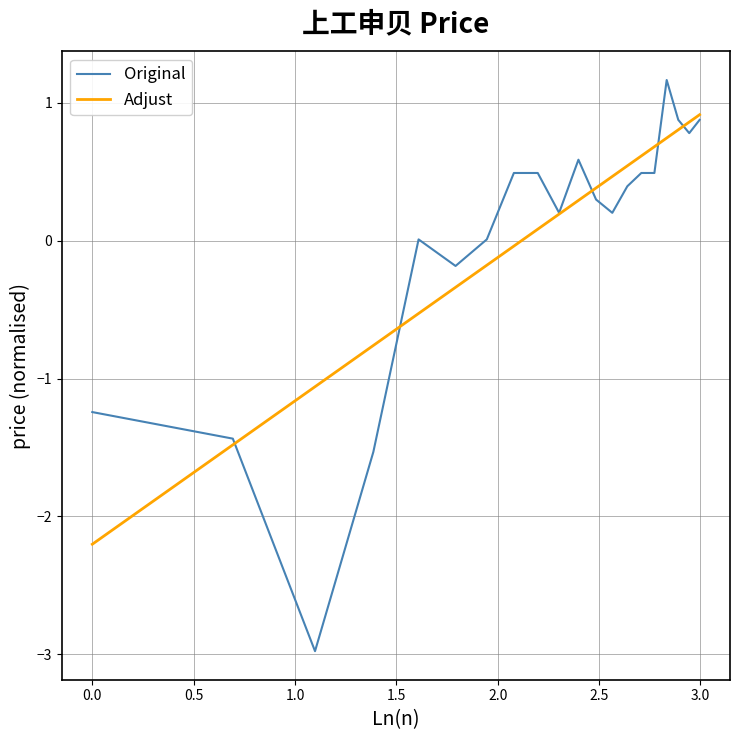

What is the highest value of the Original series?

1.2